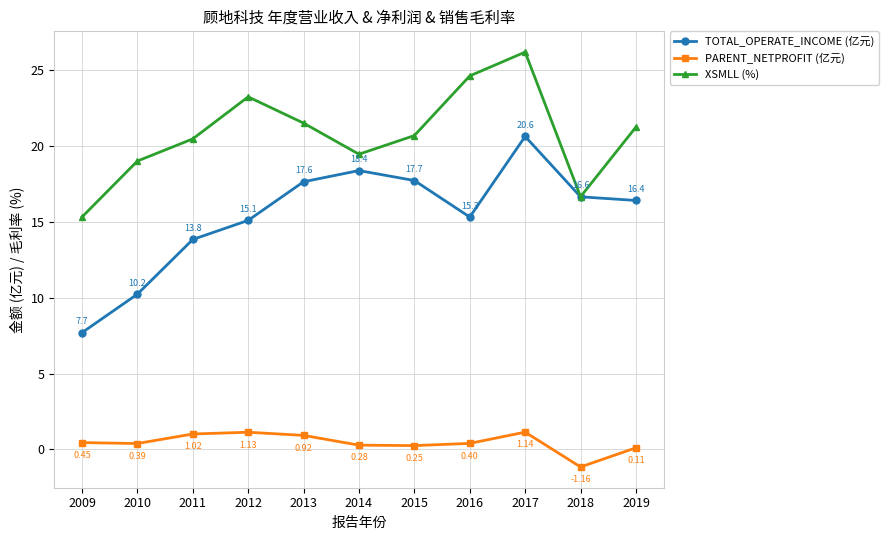

How many data points in TOTAL_OPERATE_INCOME (亿元) are less than 16?

5